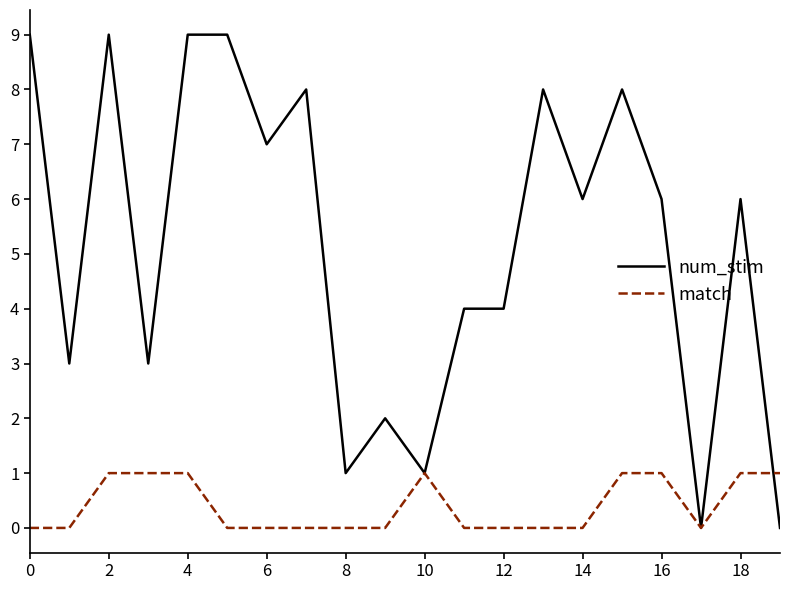

Which series has the largest range (max minus min)?

num_stim